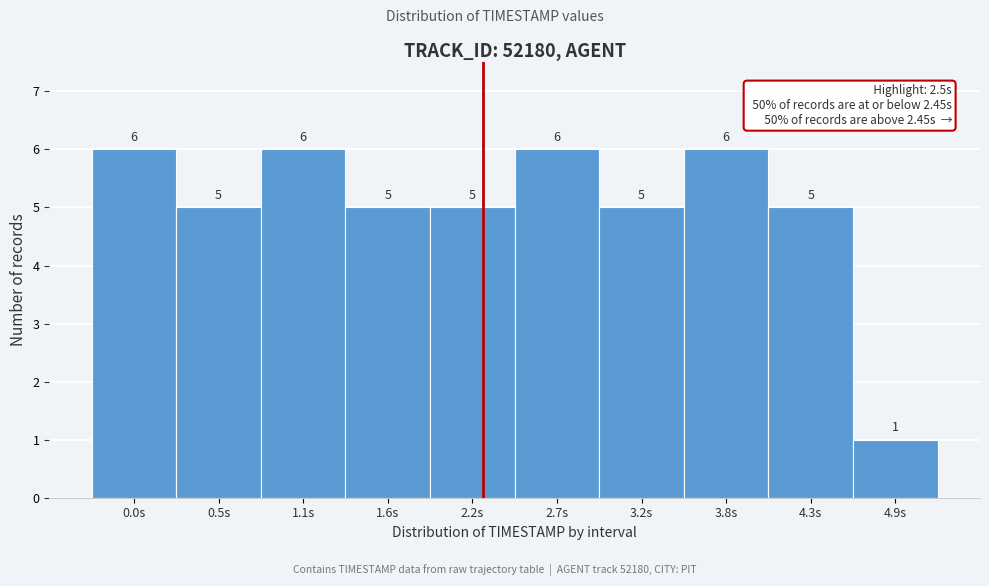

Reading right to left, transcribe all the data shown in this chart.

1	5	6	5	6	5	5	6	5	6